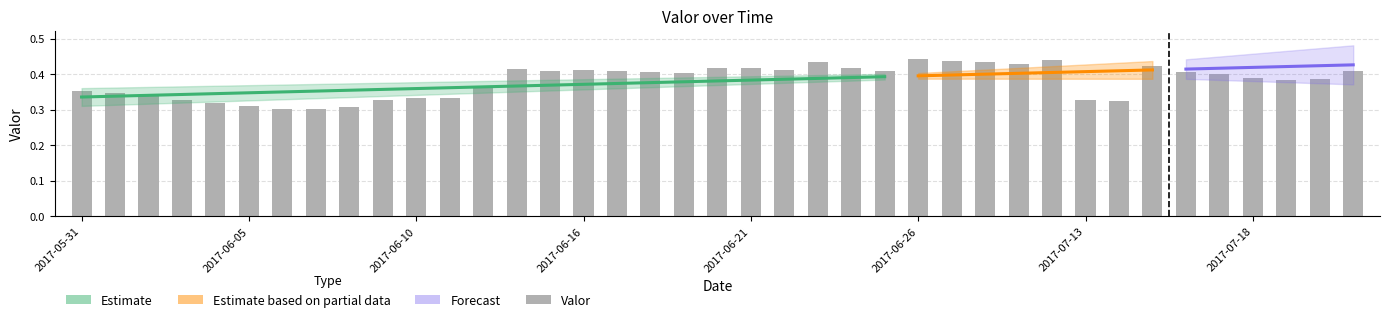

How many values are between 0 and 1?

39